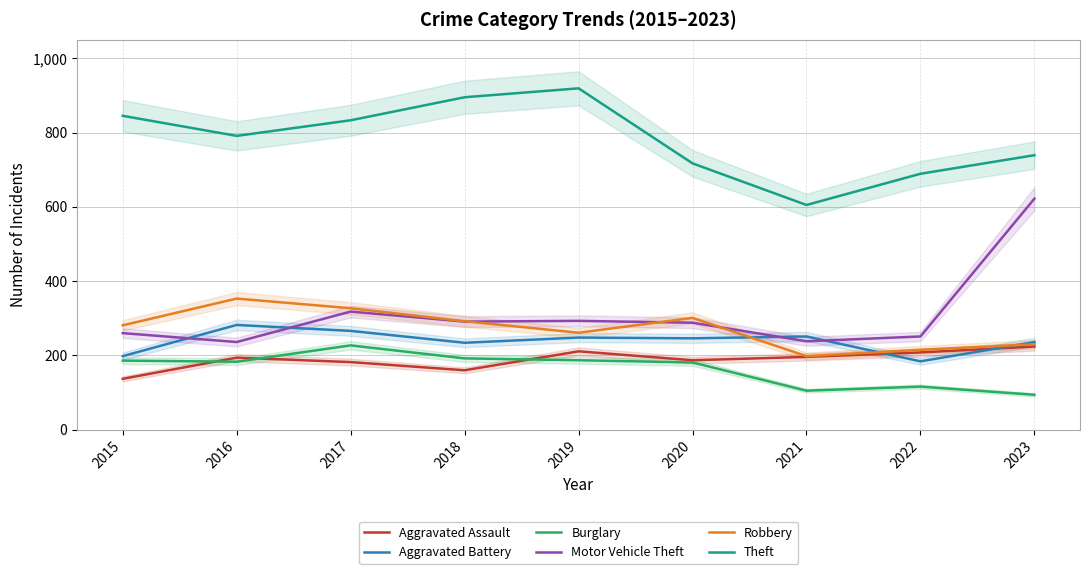

What is the total value across all series at 2023?

2145